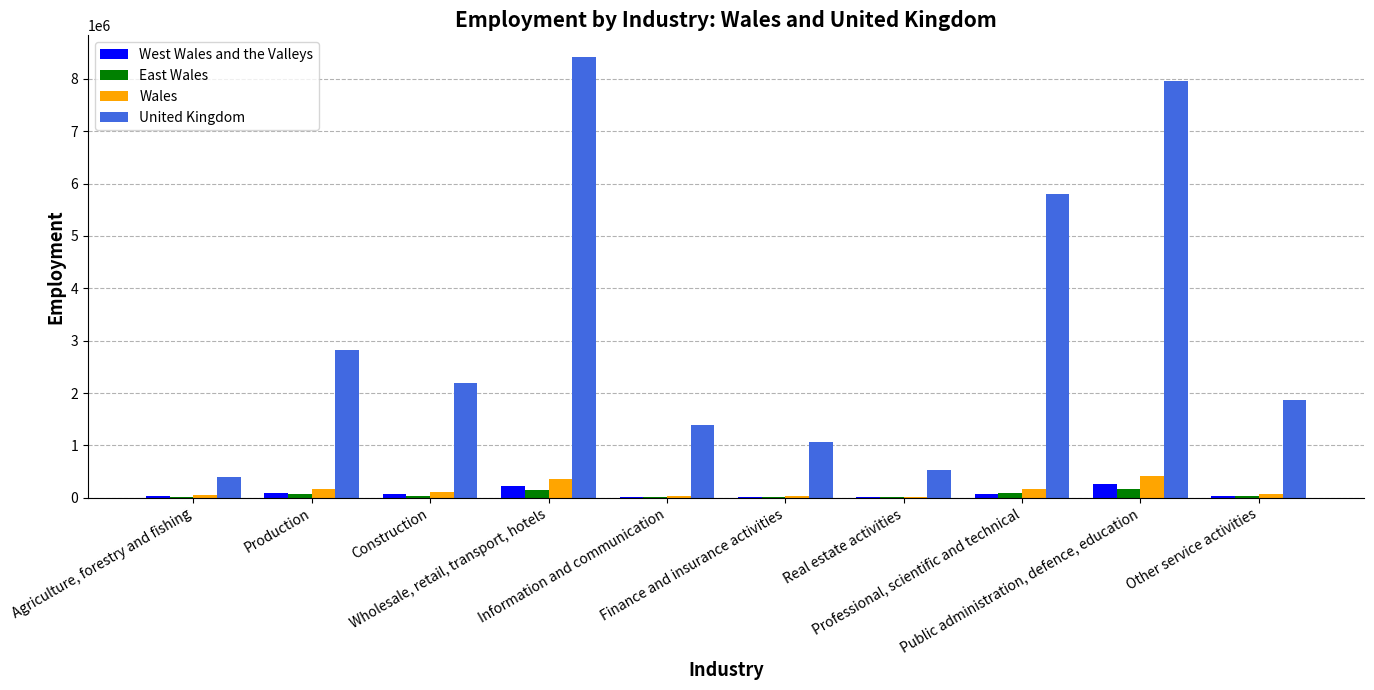

Which series has the largest range (max minus min)?

United Kingdom